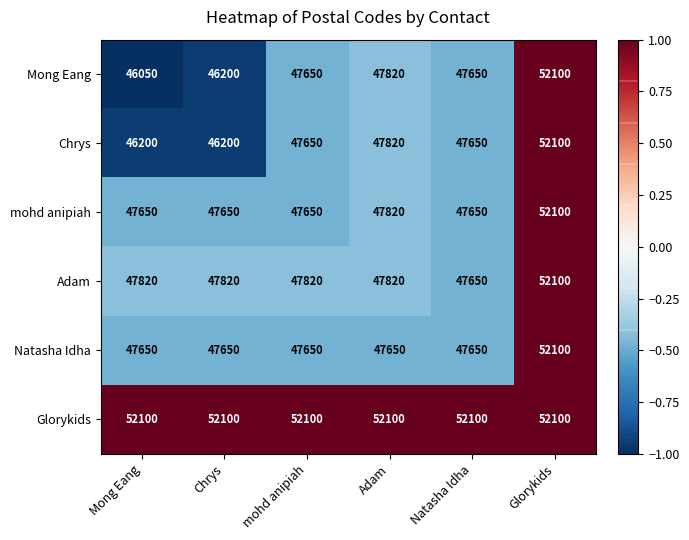

The Mong Eang series shows 47820 at Adam. True or false?

True